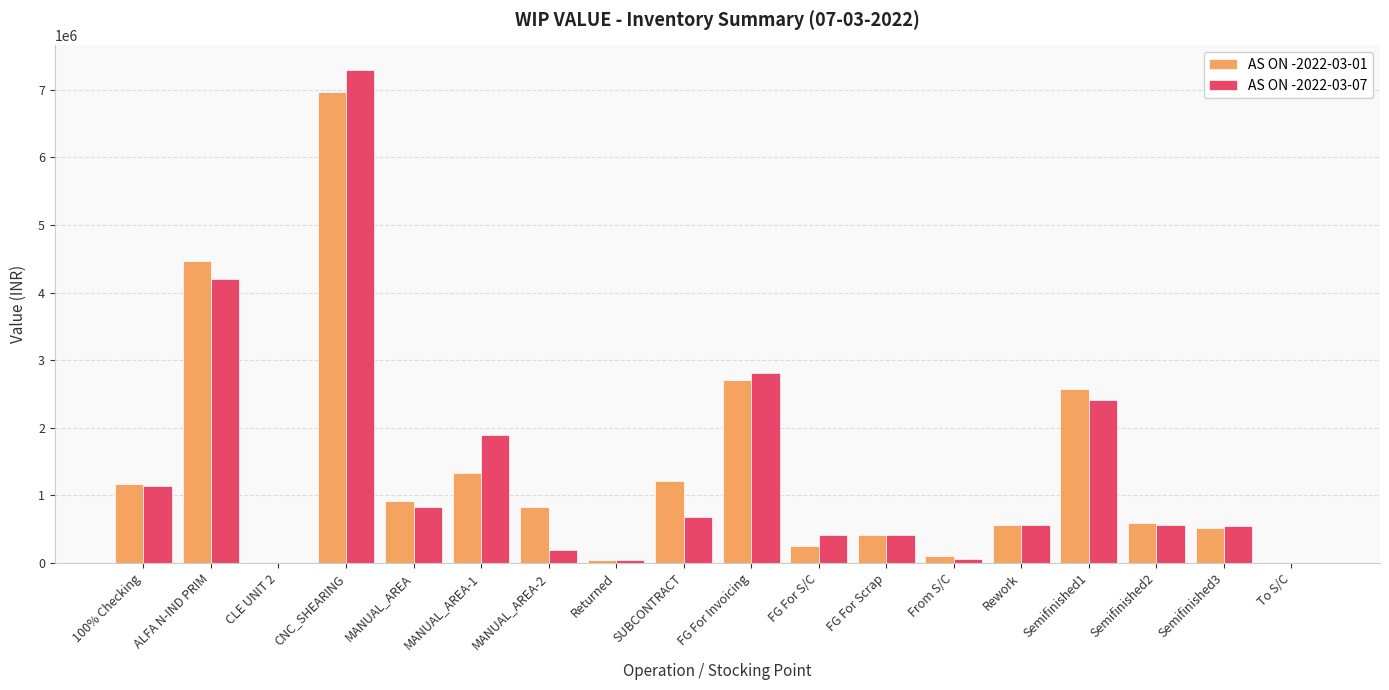

What is the maximum value for AS ON -2022-03-01?

6966174.7